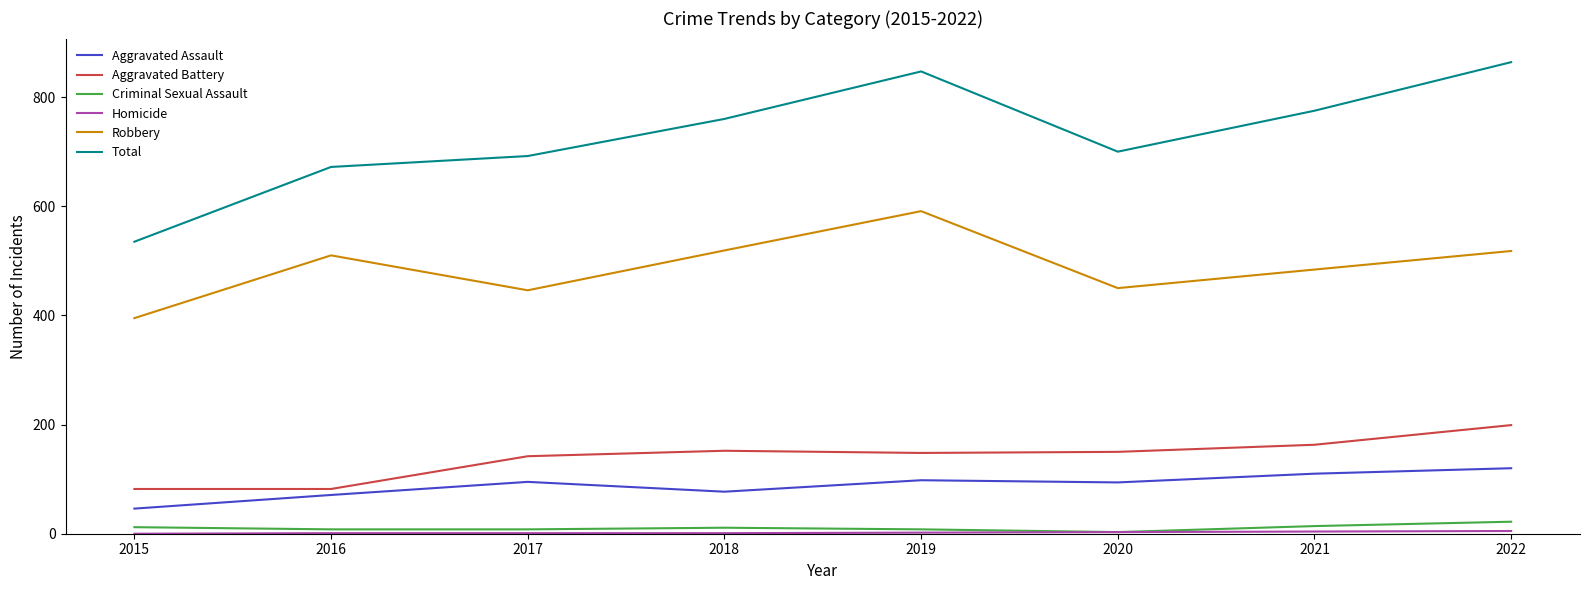

What is the lowest value of the Criminal Sexual Assault series?

3